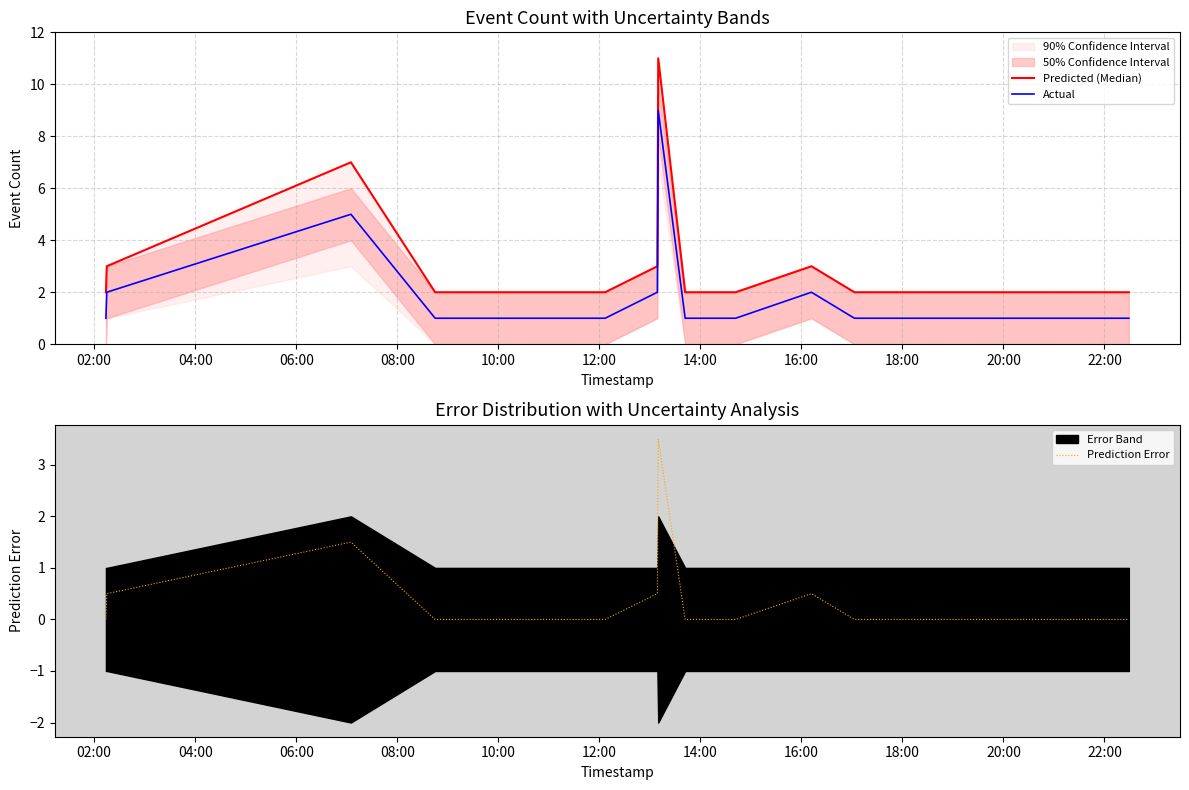

Which series has the largest range (max minus min)?

Predicted (Median)